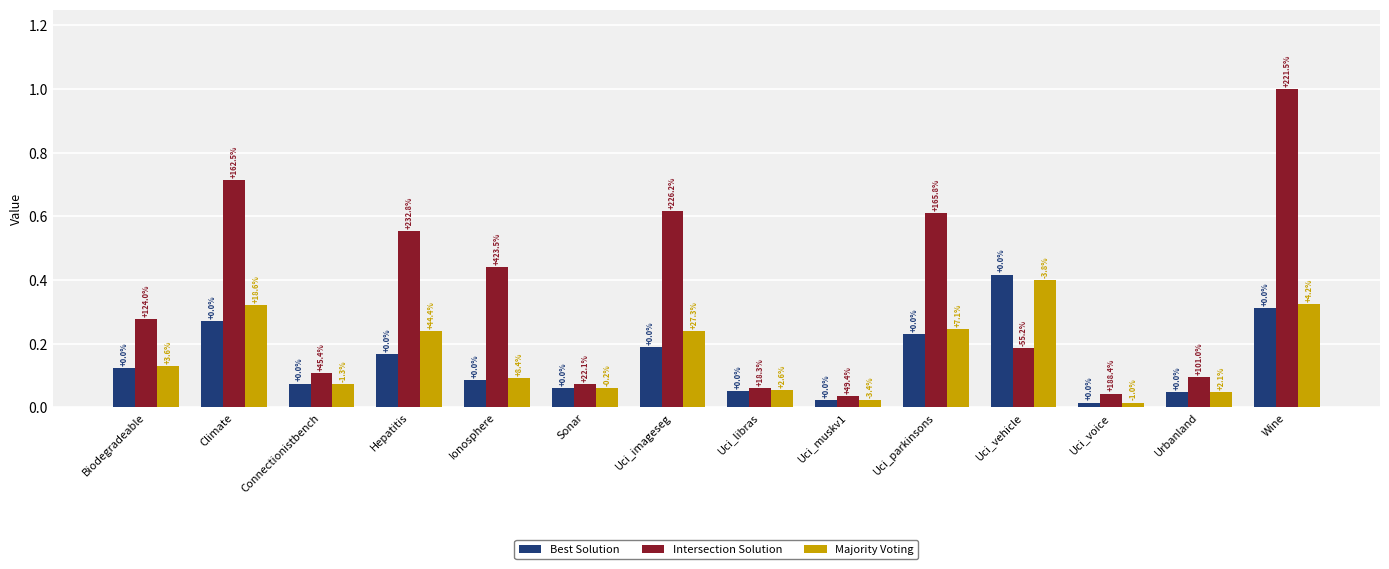

The value of Intersection Solution at Wine is 1.4. True or false?

False